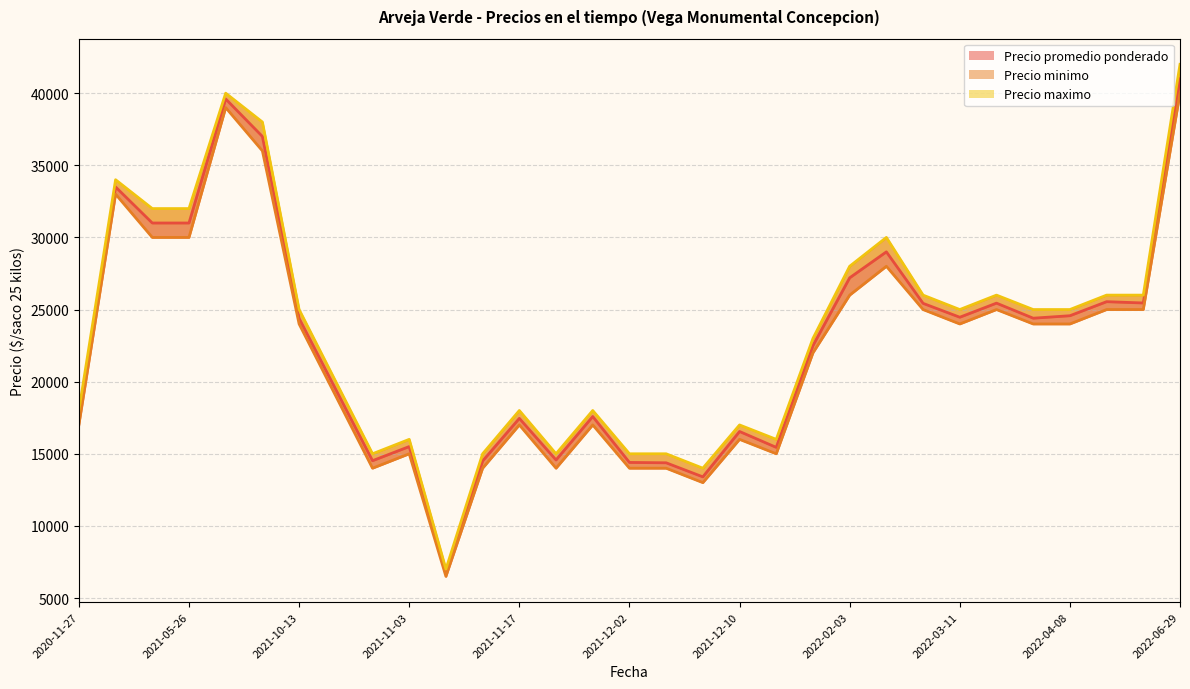

Which series has the largest range (max minus min)?

Precio maximo